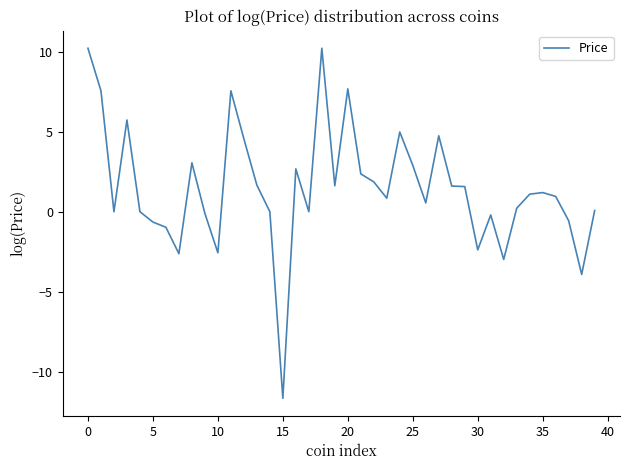

What is the minimum value shown in the chart?

-11.7